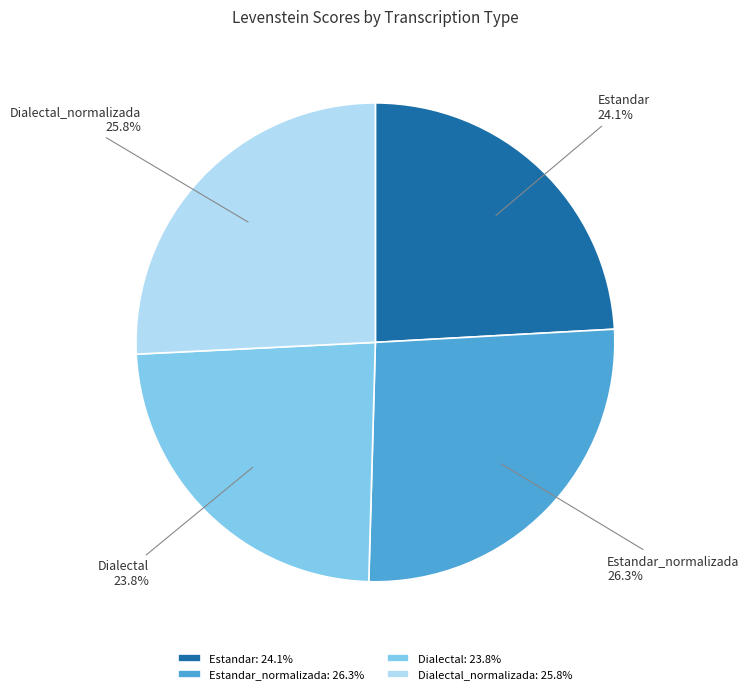

What is the ratio of the value at Estandar_normalizada to the value at Dialectal_normalizada?

1.0